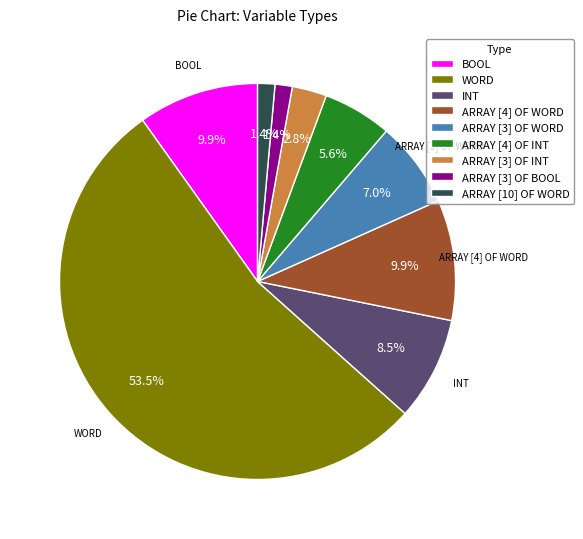

Count the number of slices in the pie.

9